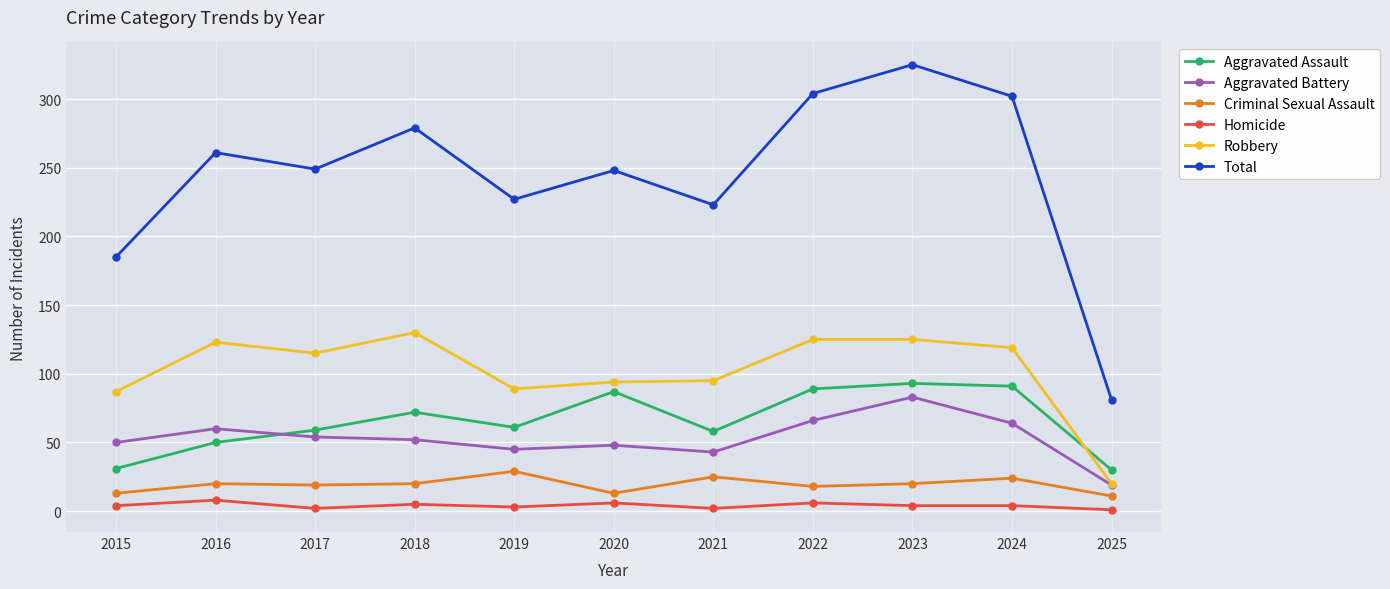

What is the difference between the Homicide values at 2023 and 2021?

2